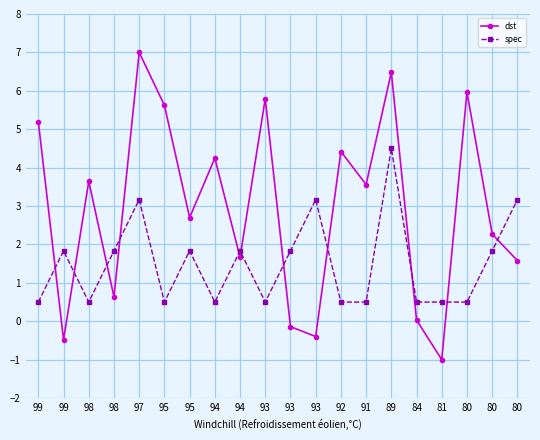

At how many categories does at least one series exceed 3?

12